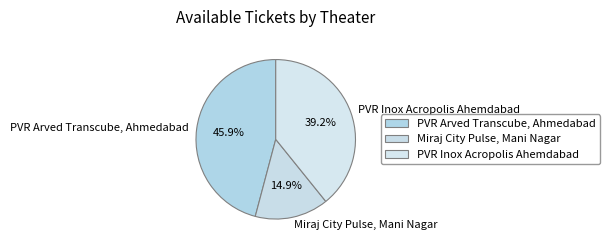

Which slice is the largest?

PVR Arved Transcube, Ahmedabad